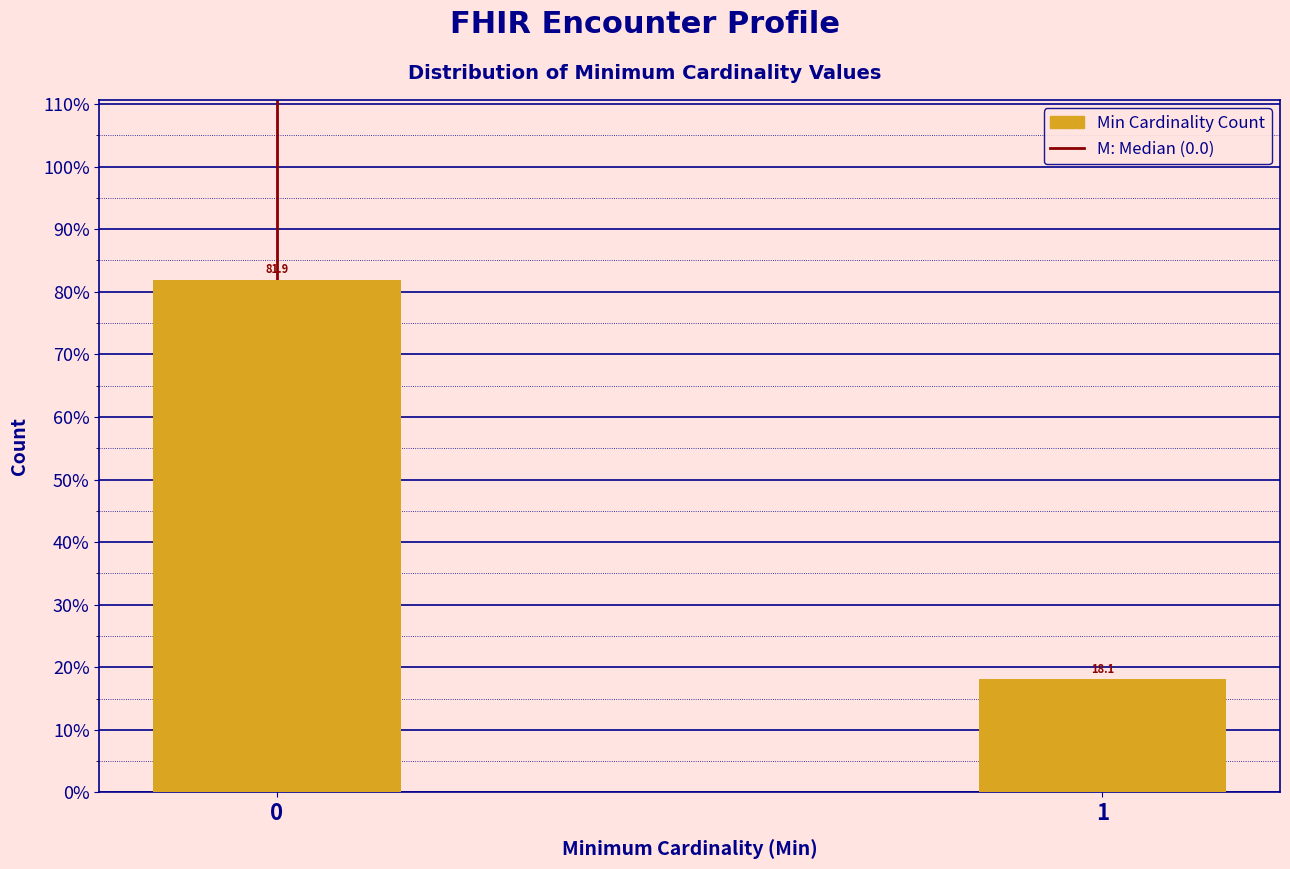

Reading left to right, transcribe all the data shown in this chart.

0=81.9	1=18.1